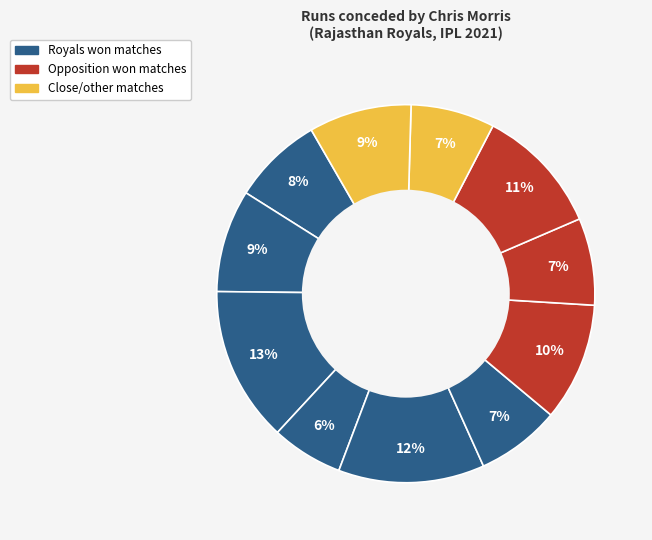

Does any single category account for the majority?

No